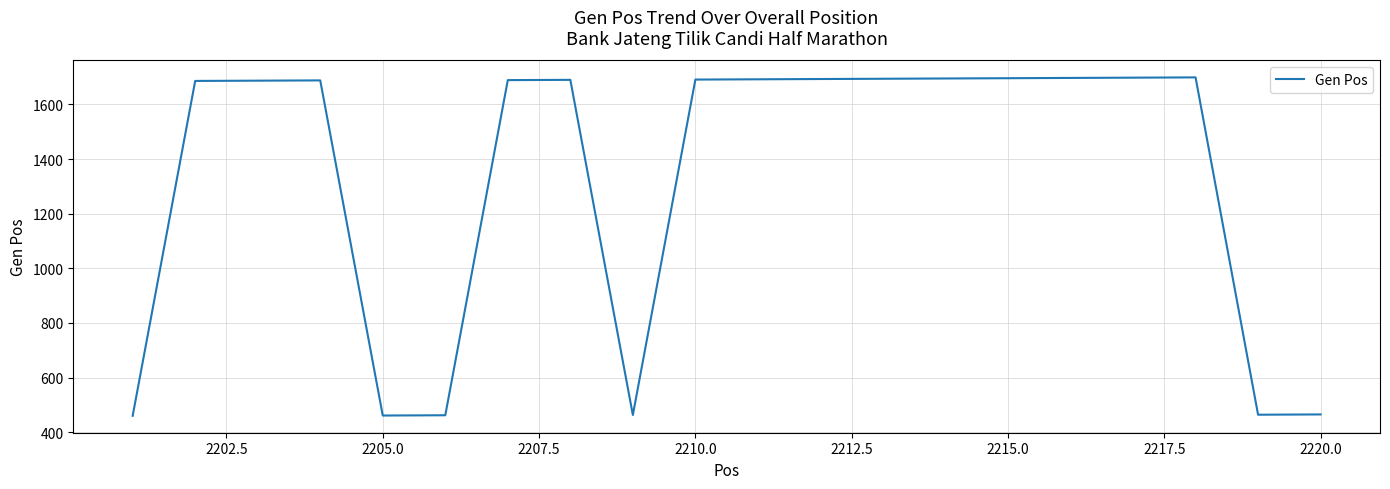

What is the maximum value shown in the chart?

1699